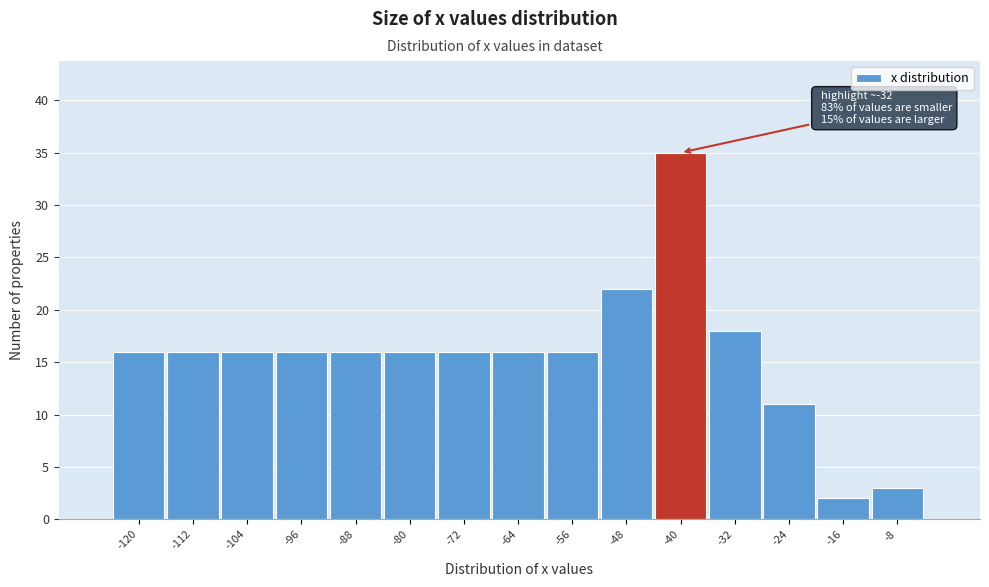

Reading left to right, extract all data points from this chart.

16	16	16	16	16	16	16	16	16	22	35	18	11	2	3